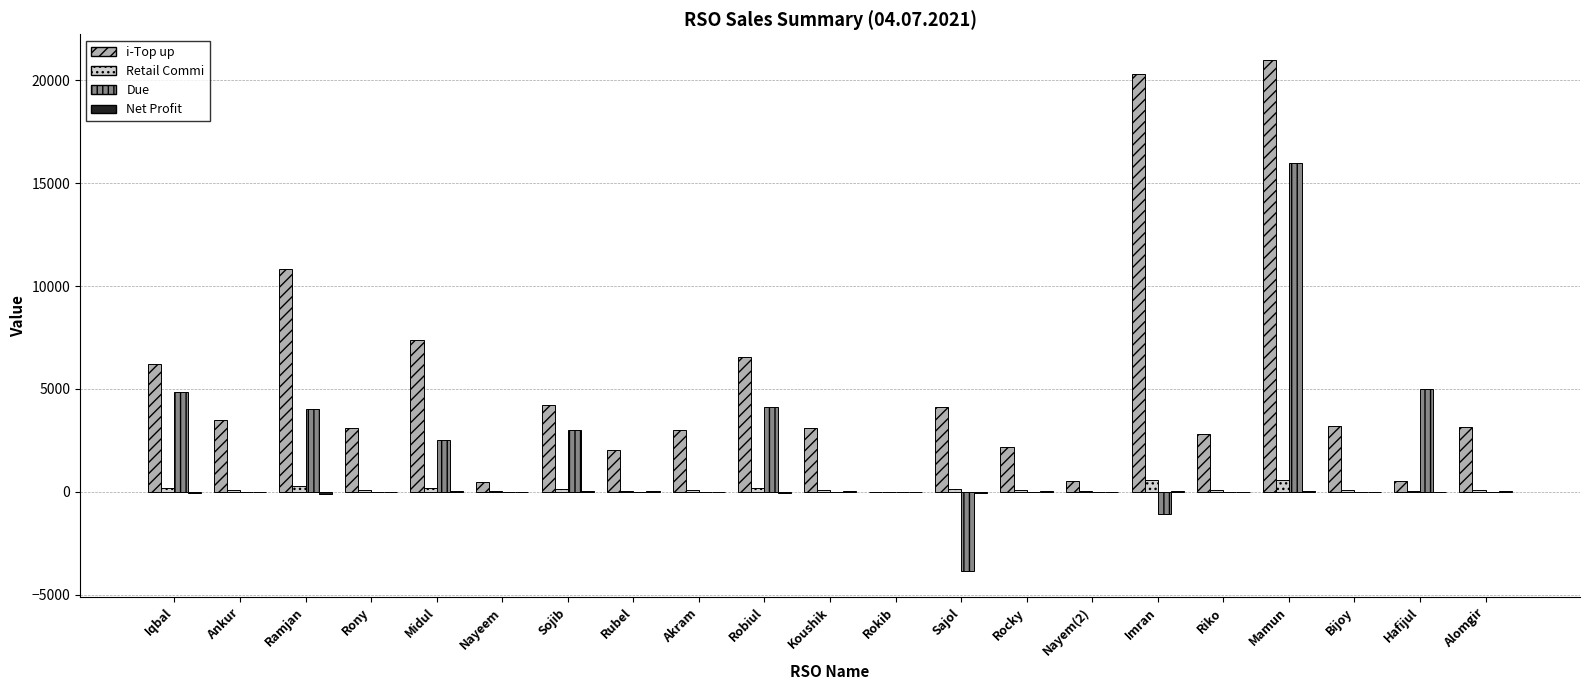

What is the average value of the Due series?

1642.5